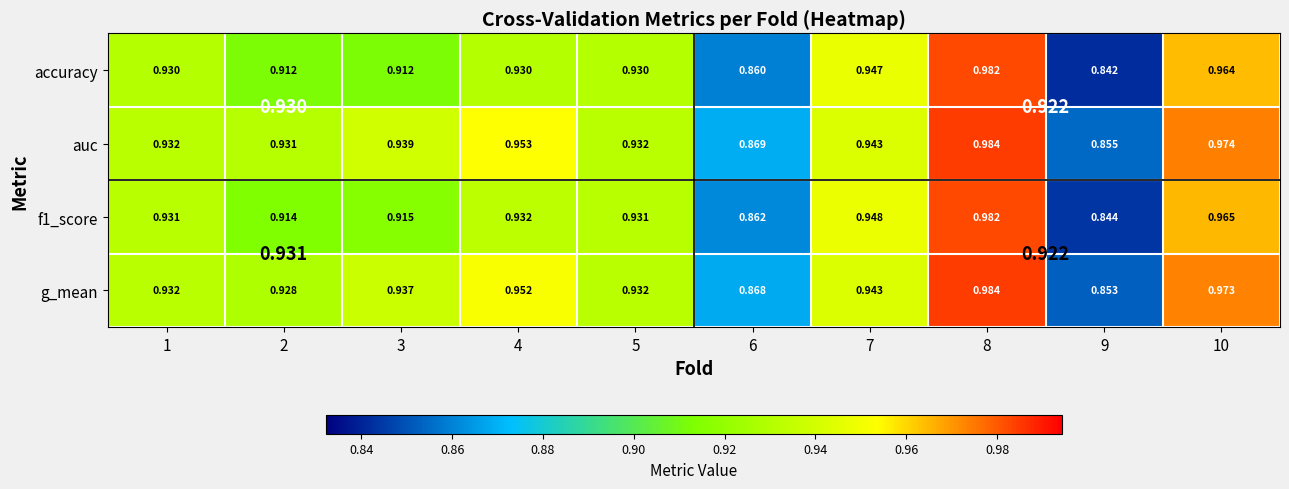

What is the sum of all accuracy values?

9.2